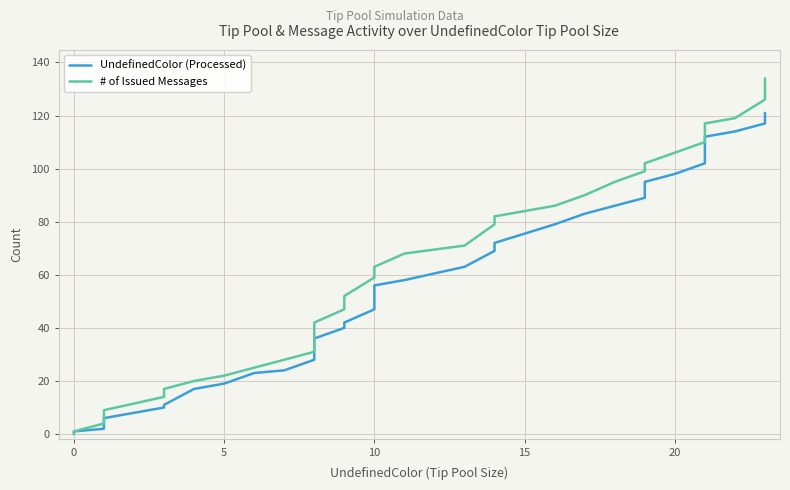

Which series has the largest range (max minus min)?

# of Issued Messages